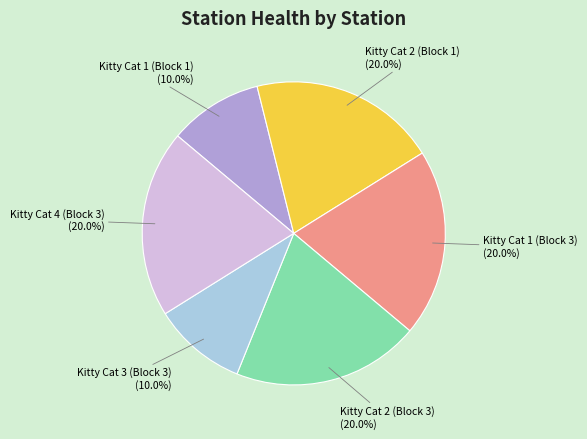

Approximately how many times larger is the value at Kitty Cat 2 (Block 1) (20.0%) compared to Kitty Cat 1 (Block 1) (10.0%)?

2.0